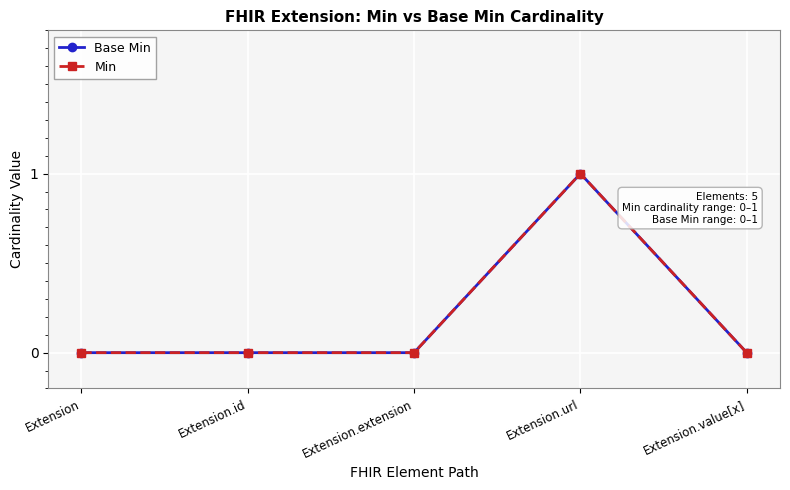

Does the chart have visible grid lines?

Yes